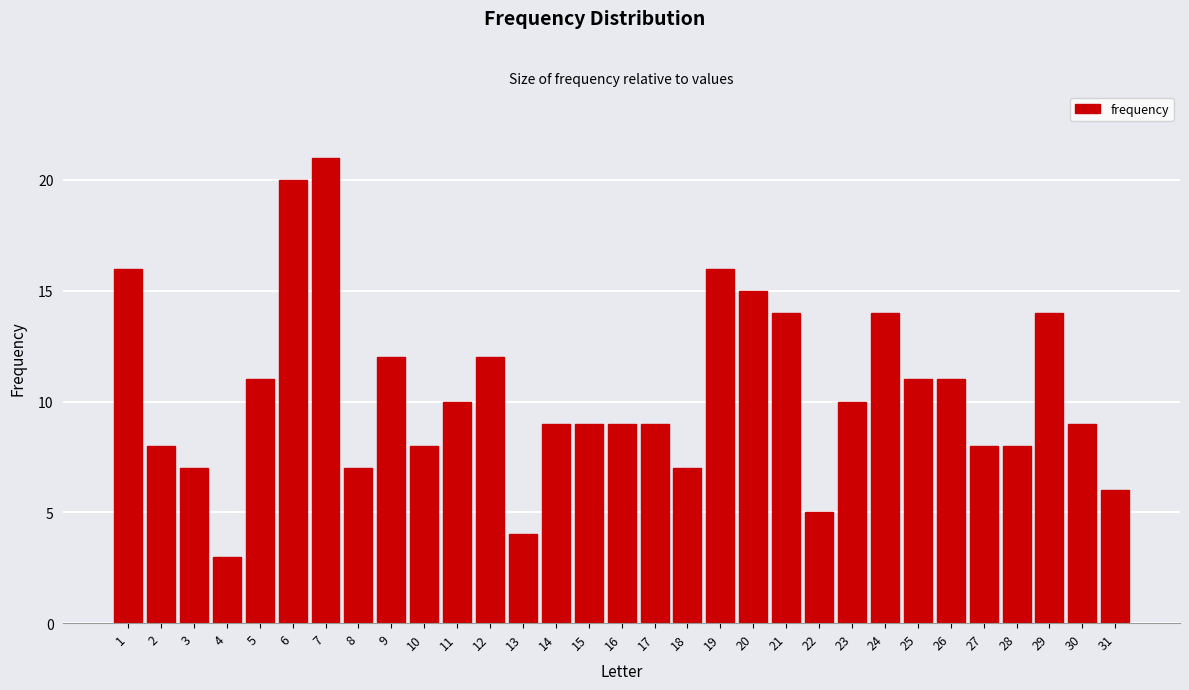

What is the change in value from 7 to 29?

-7